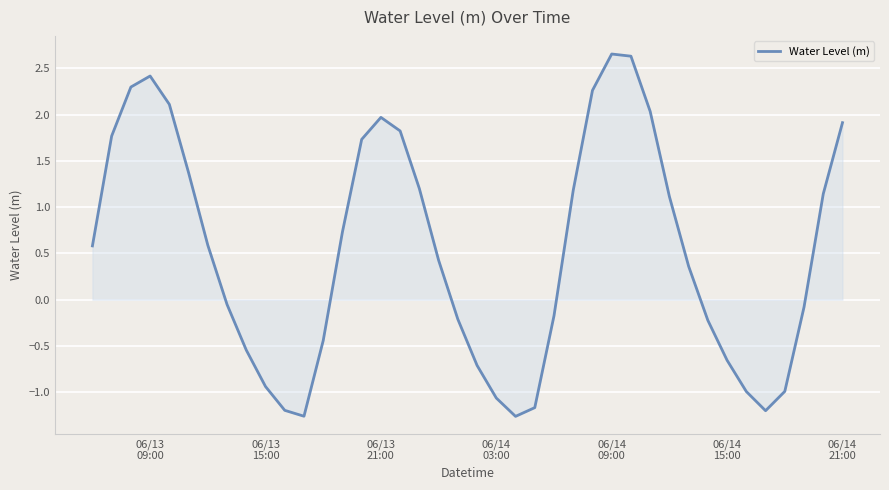

What is the difference between the maximum and minimum values?

3.9